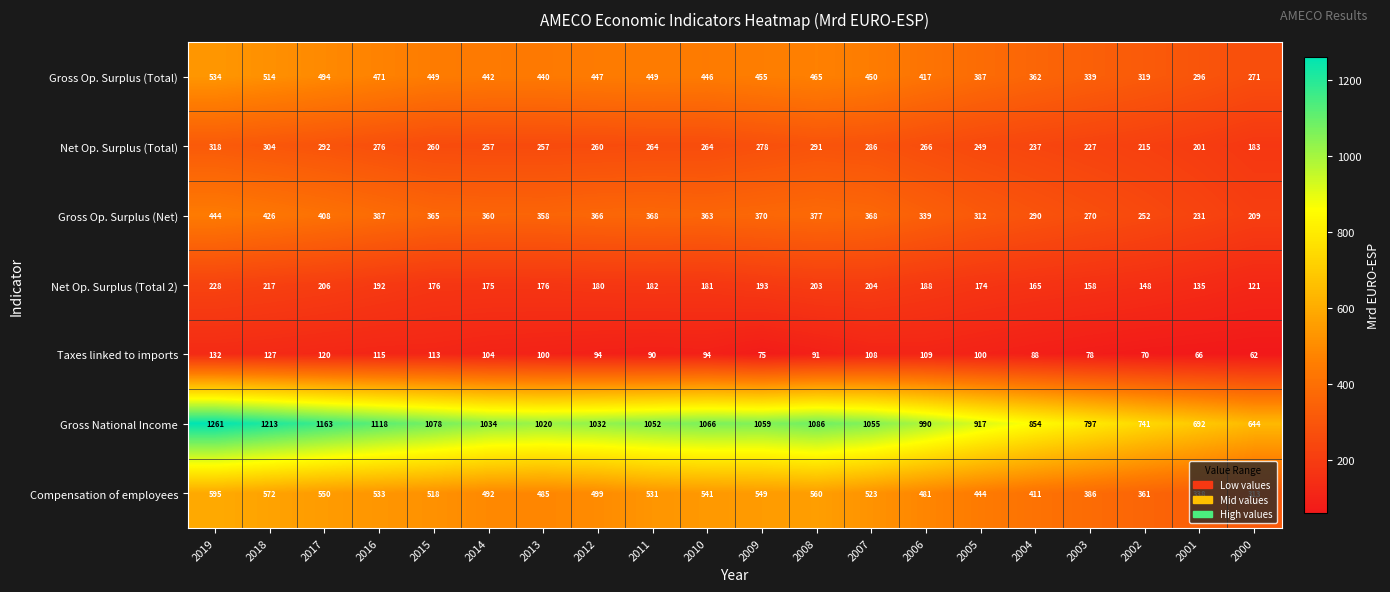

At how many categories does at least one series exceed 400?

20